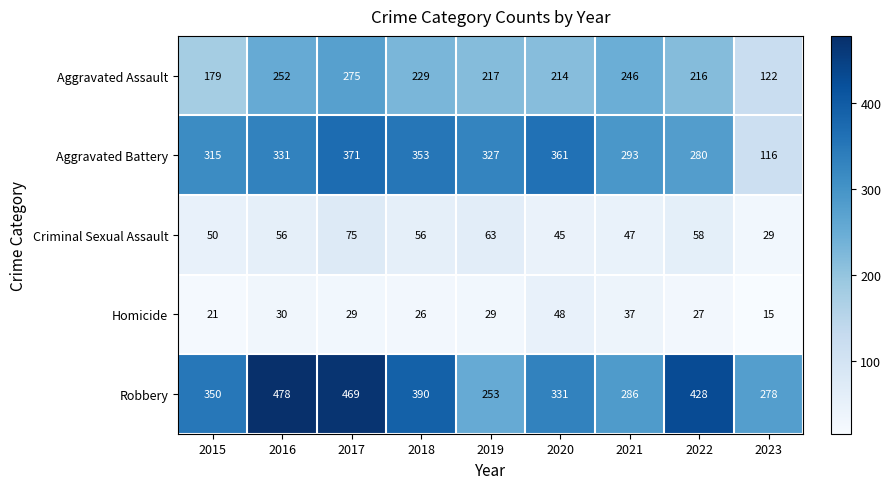

Rank the series at 2023 from lowest to highest value.

Homicide, Criminal Sexual Assault, Aggravated Battery, Aggravated Assault, Robbery